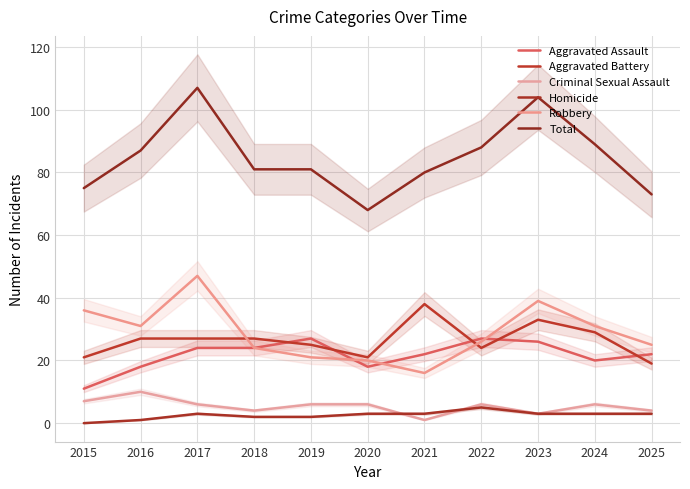

How many lines are shown in the chart?

6